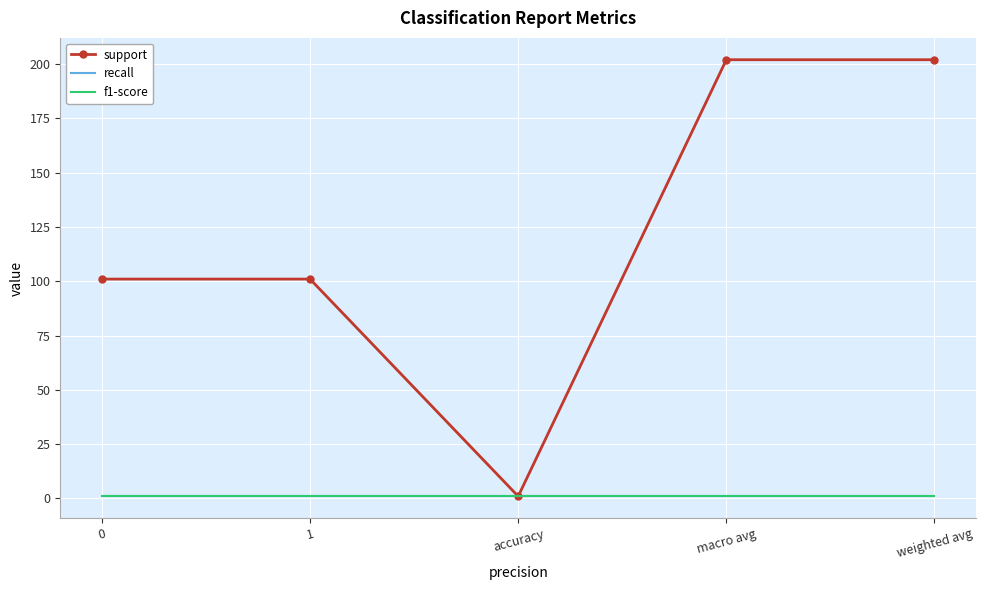

Where is the first local minimum for support?

accuracy